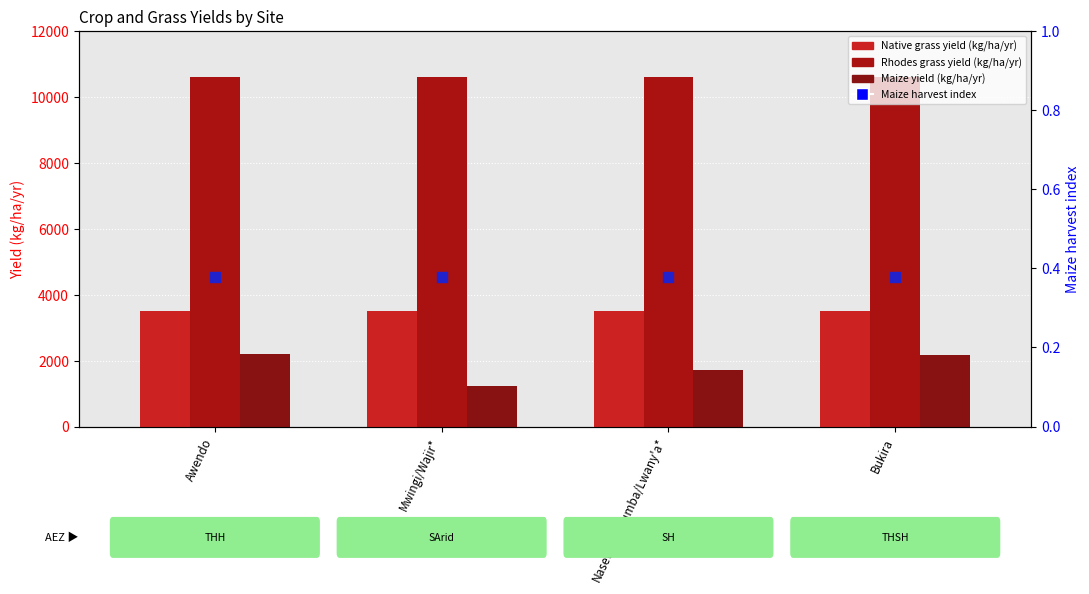

Which series has the largest Y range (max minus min)?

Maize yield (kg/ha/yr)